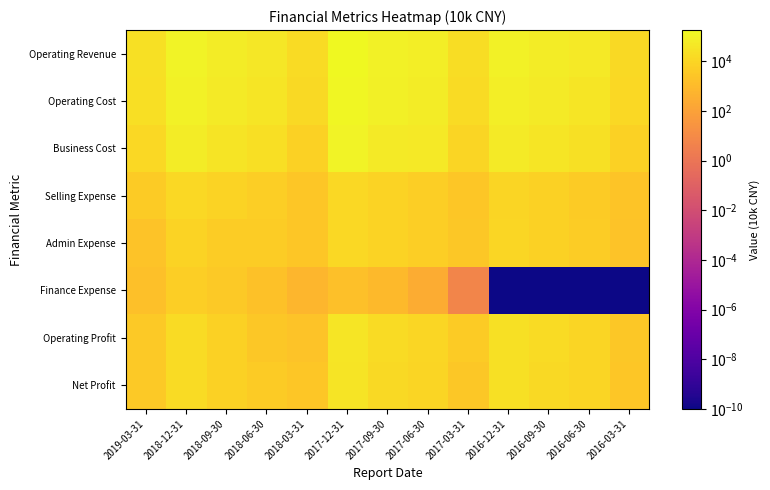

At which category is the sum across all series the highest?

2017-12-31